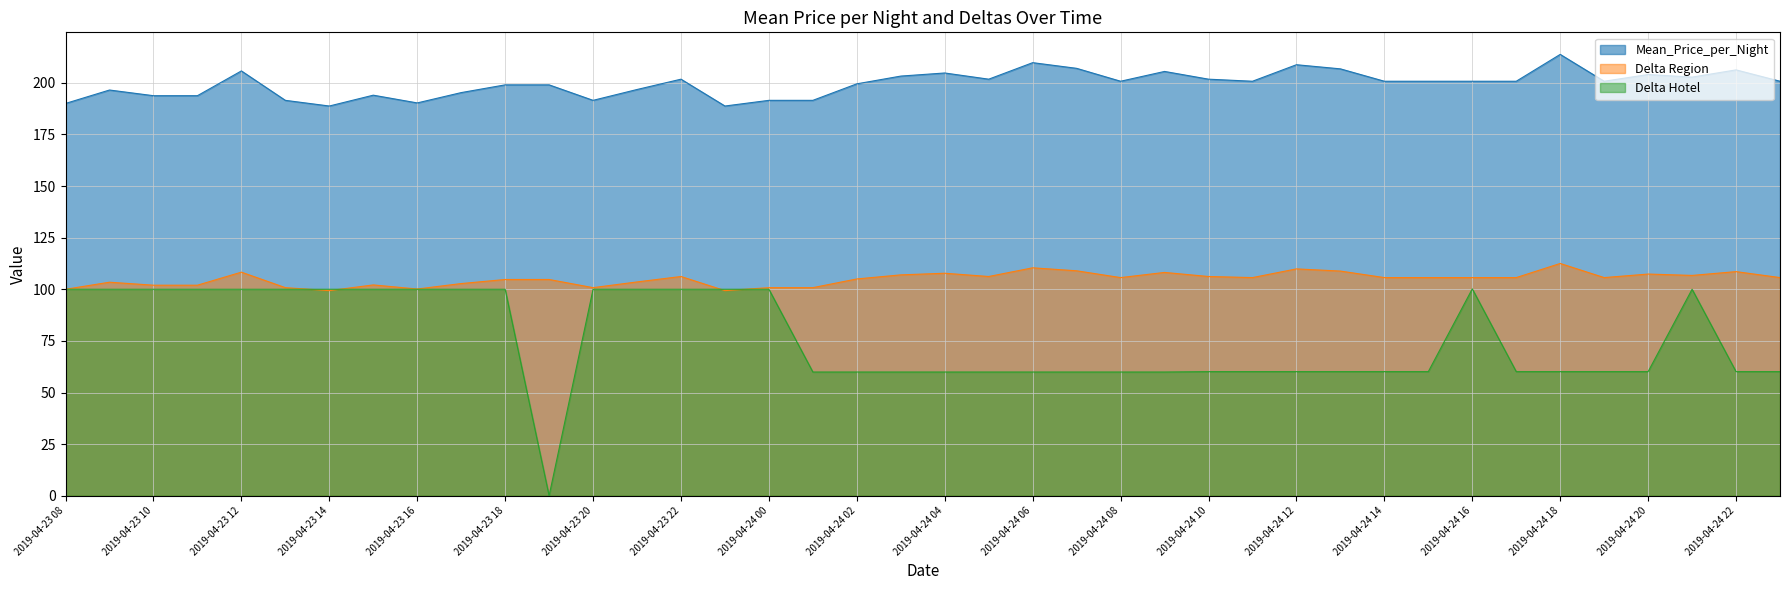

What is the difference between the second highest and second lowest values in the Delta Hotel series?

40.1